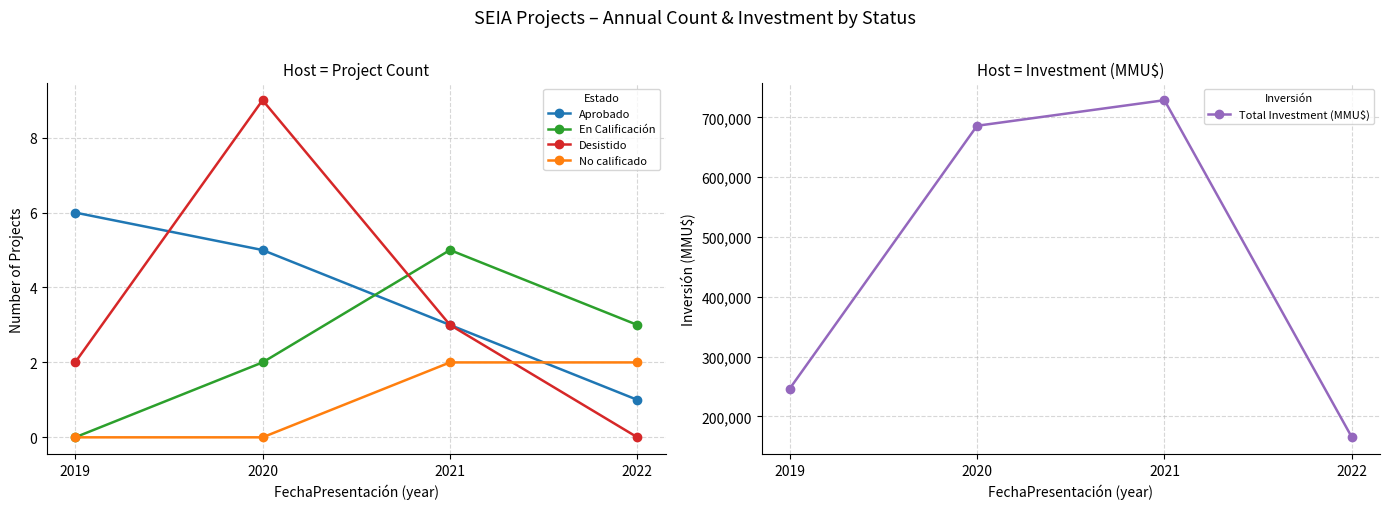

What is the difference between the maximum and minimum values in the Desistido series?

9